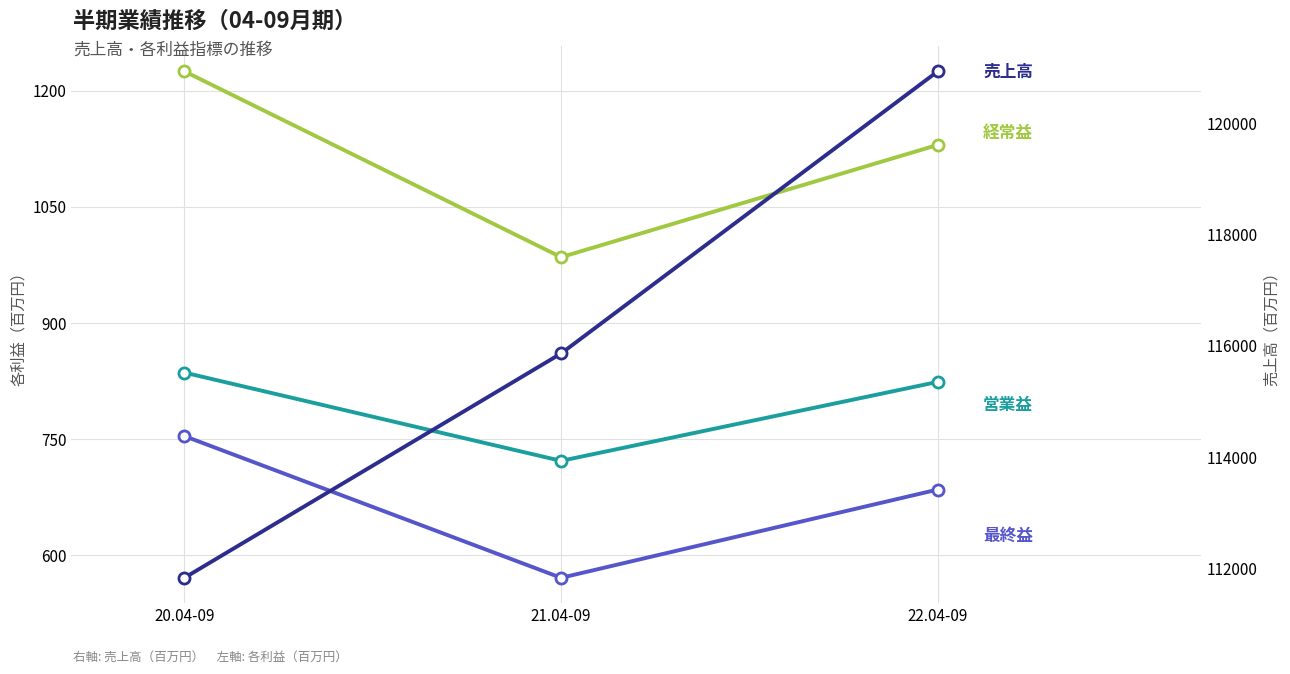

What is the minimum value shown in the chart?

571